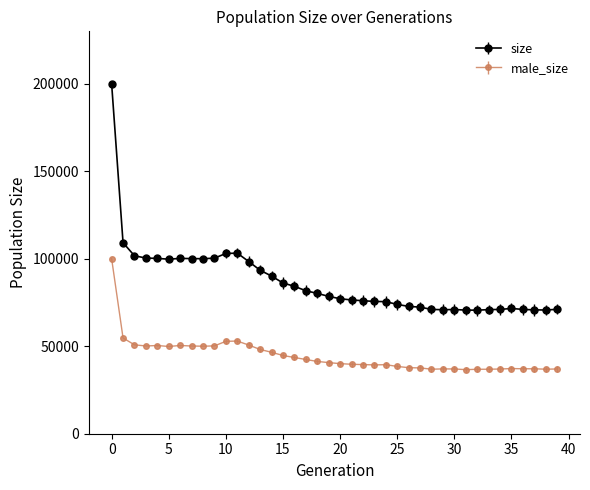

What are all the series names shown in the legend?

size, male_size